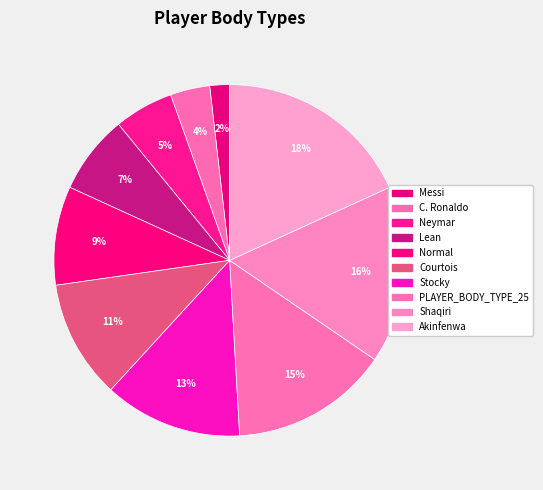

What percentage do Neymar and C. Ronaldo together represent?

9.1%